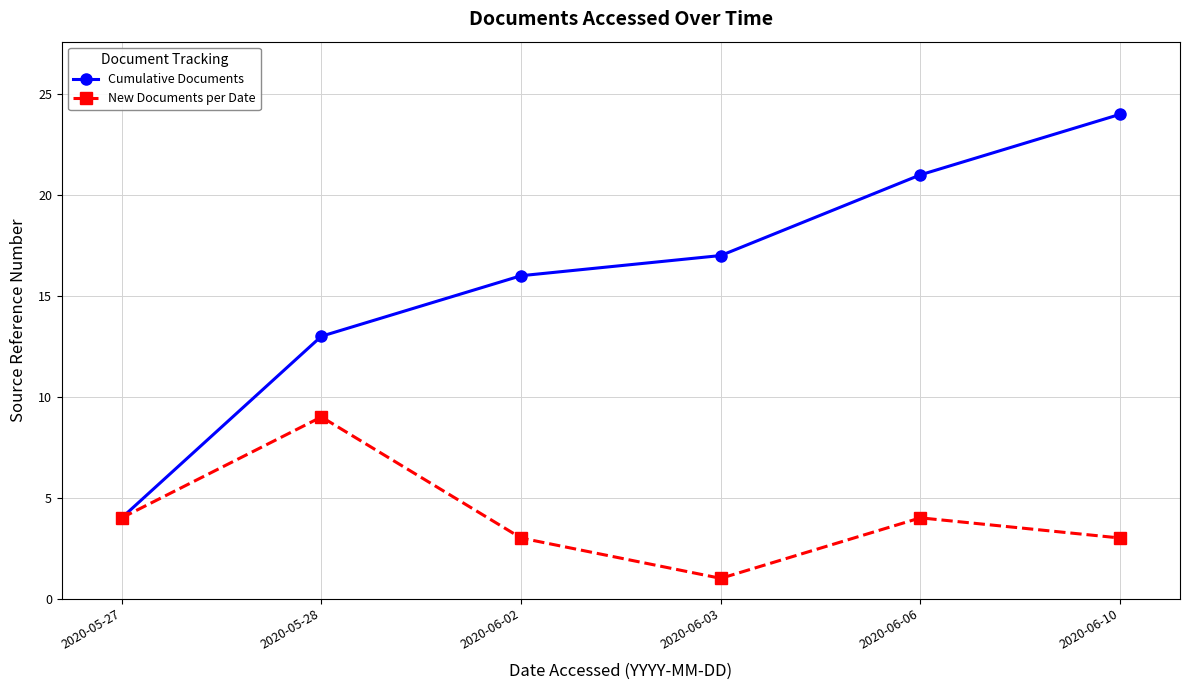

Which series has the widest spread of values?

Cumulative Documents